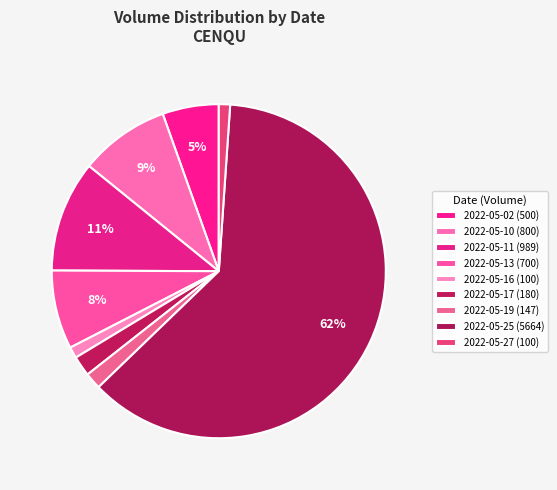

How many slices are in this pie chart?

9